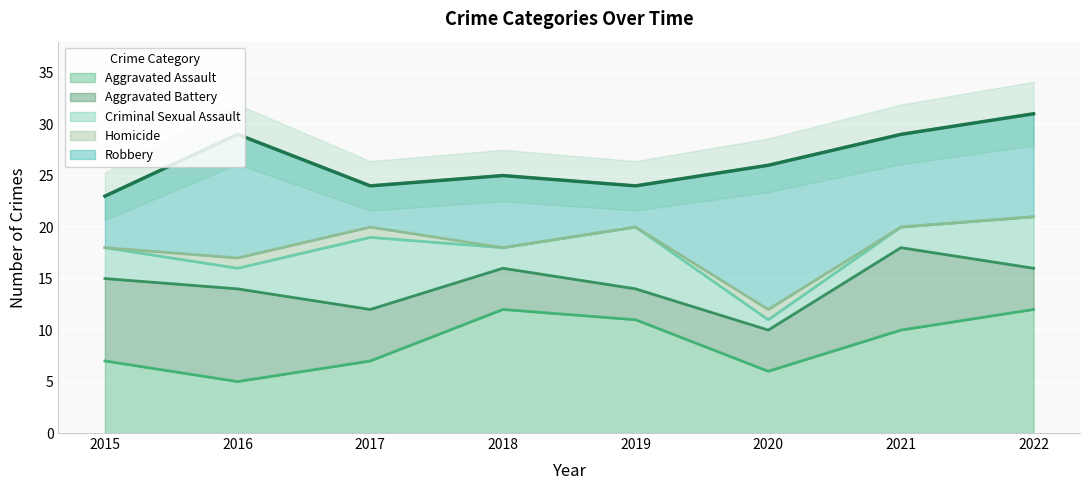

Reading right to left, extract all data points from this chart.

Aggravated Assault: 2022=12	2021=10	2020=6	2019=11	2018=12	2017=7	2016=5	2015=7
Aggravated Battery: 2022=4	2021=8	2020=4	2019=3	2018=4	2017=5	2016=9	2015=8
Criminal Sexual Assault: 2022=5	2021=2	2020=1	2019=6	2018=2	2017=7	2016=2	2015=3
Homicide: 2022=0	2021=0	2020=1	2019=0	2018=0	2017=1	2016=1	2015=0
Robbery: 2022=10	2021=9	2020=14	2019=4	2018=7	2017=4	2016=12	2015=5